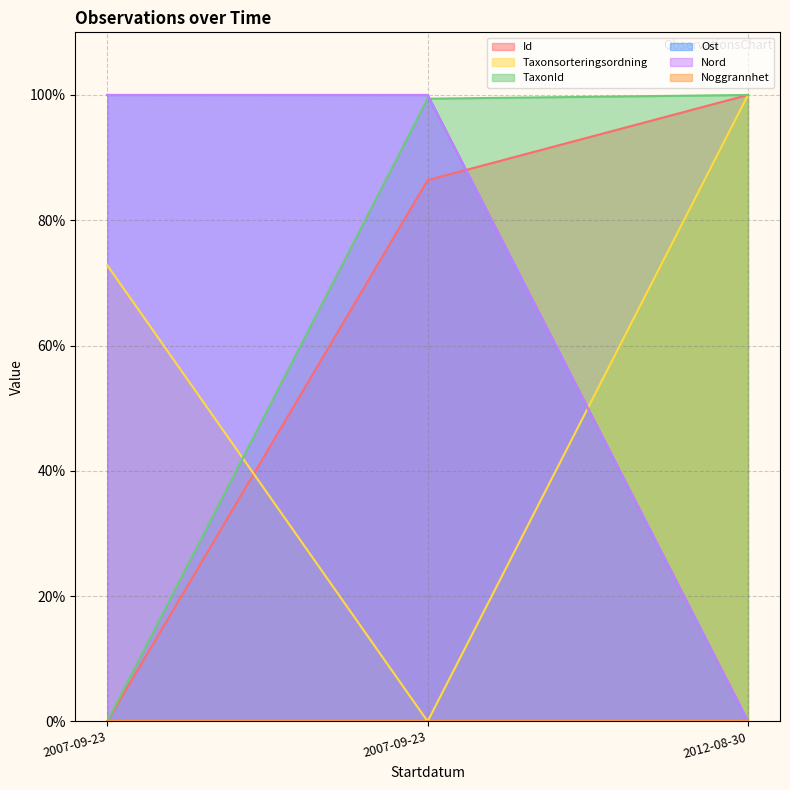

Count the number of data series in this chart.

6